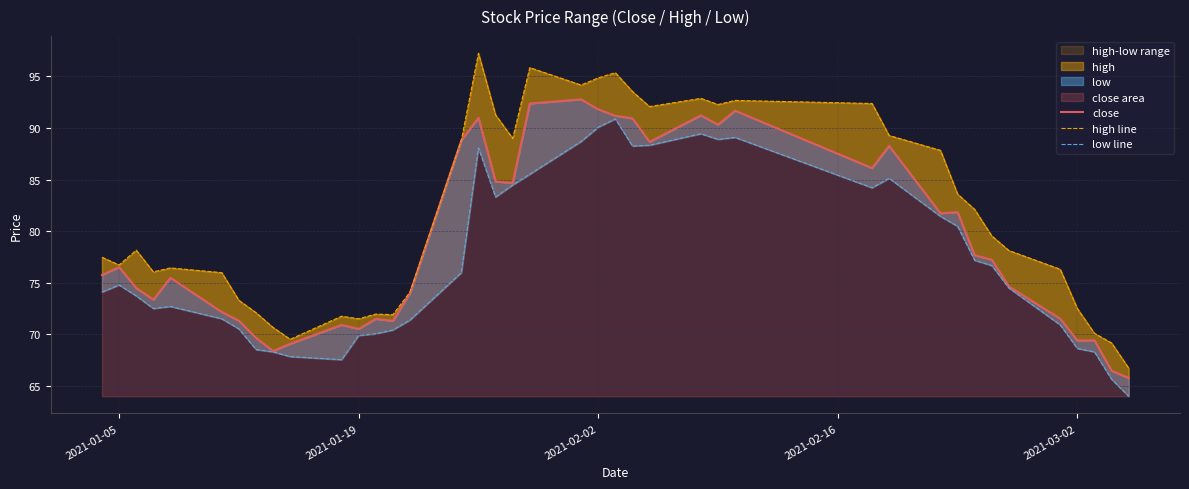

What is the maximum value shown in the chart?

97.2